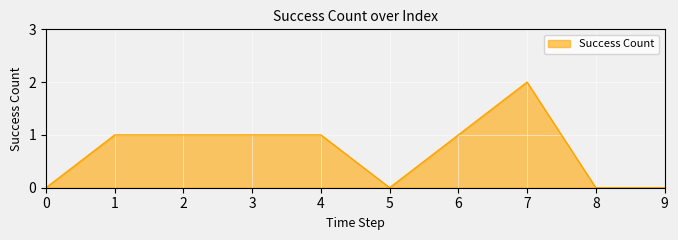

What is the difference between the maximum and minimum values?

2